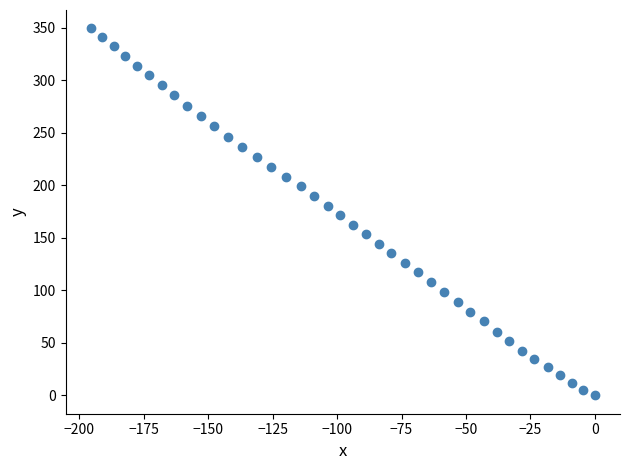

What is the range of Y values (max minus min)?

349.3